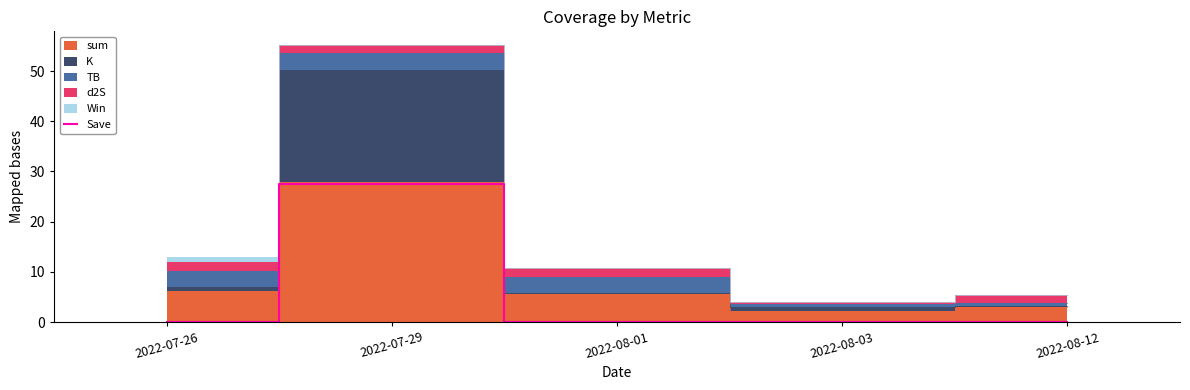

What is the greatest value displayed?

27.6